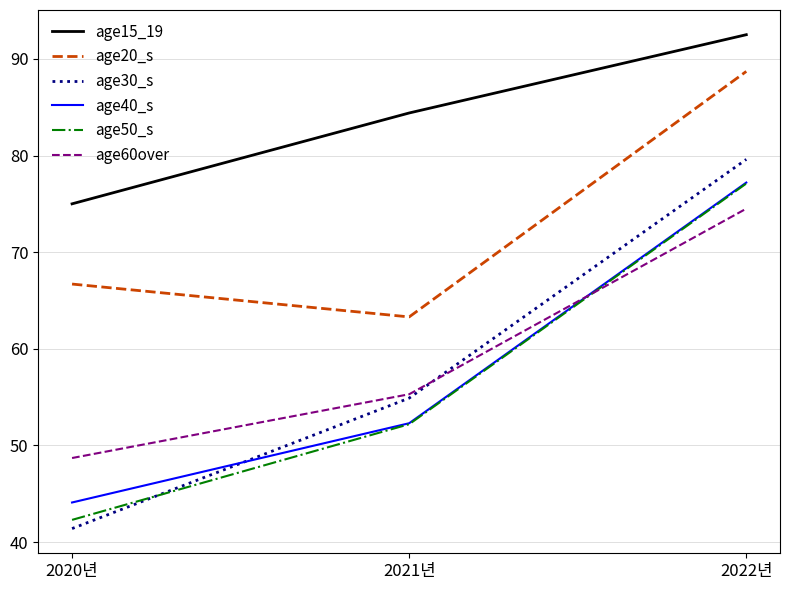

What is the spread (max minus min) of values at 2021년?

32.2